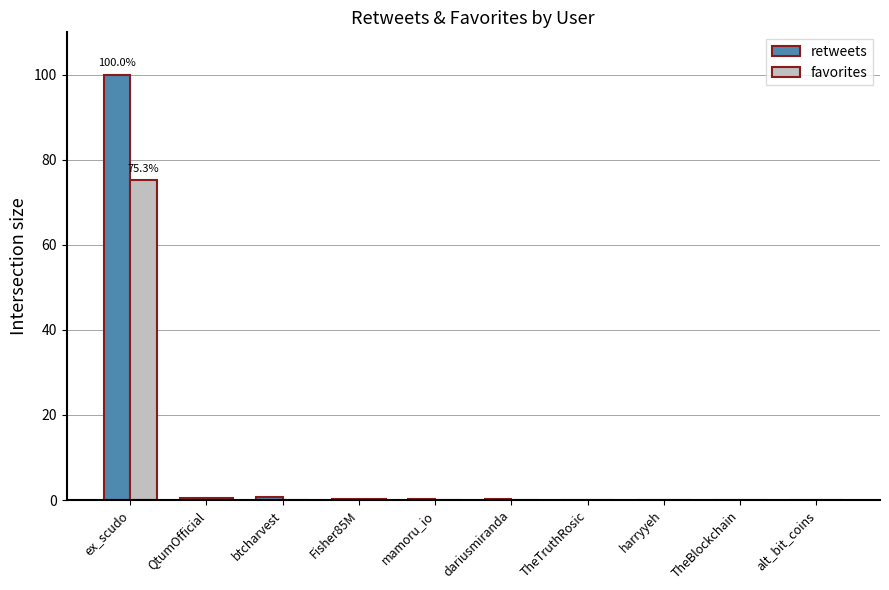

What is the sum of all favorites values?

76.5